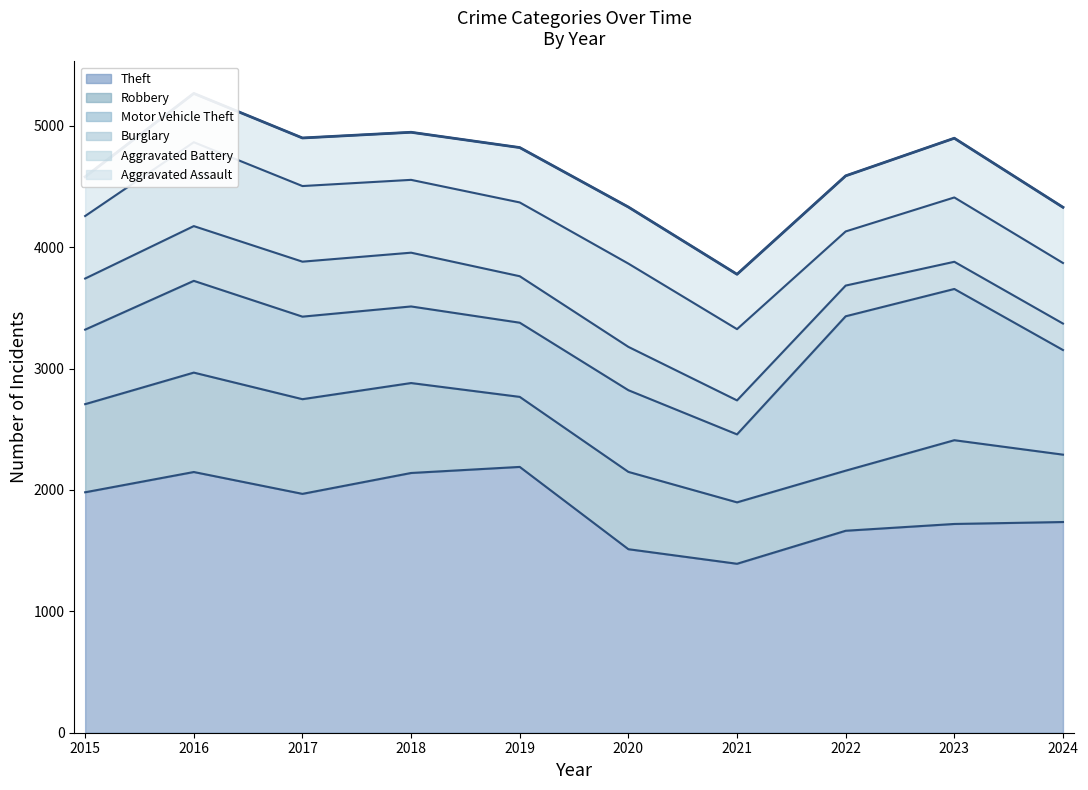

Reading left to right, what are all the values shown in this chart?

4580	5267	4900	4947	4821	4331	3777	4588	4898	4329